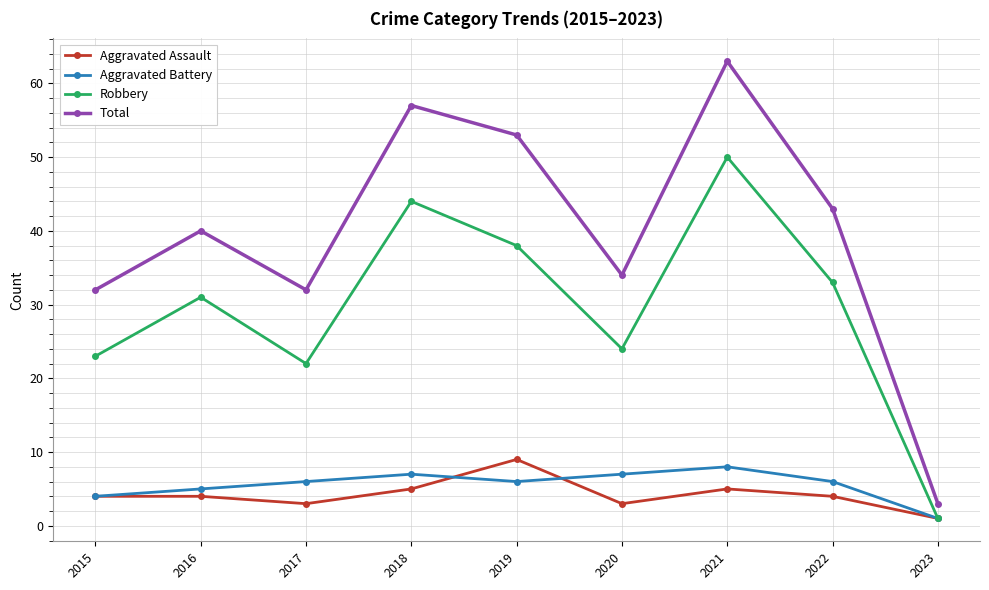

How many categories are shown in the chart?

9